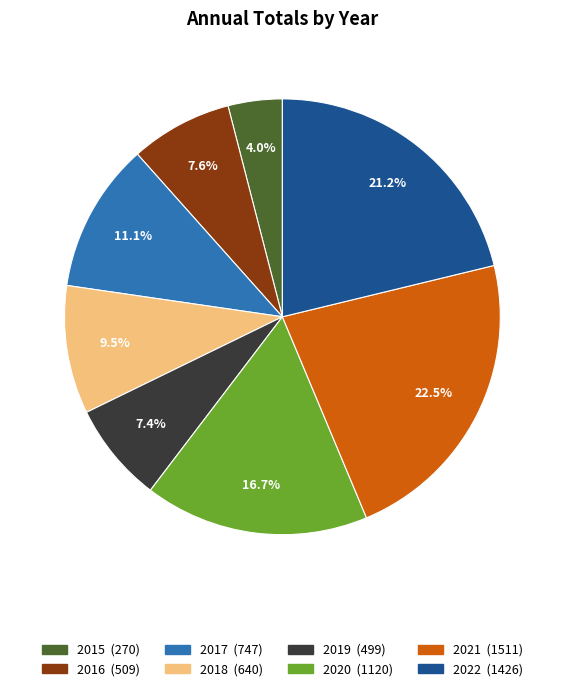

Between 2022 and 2020, which is larger?

2022